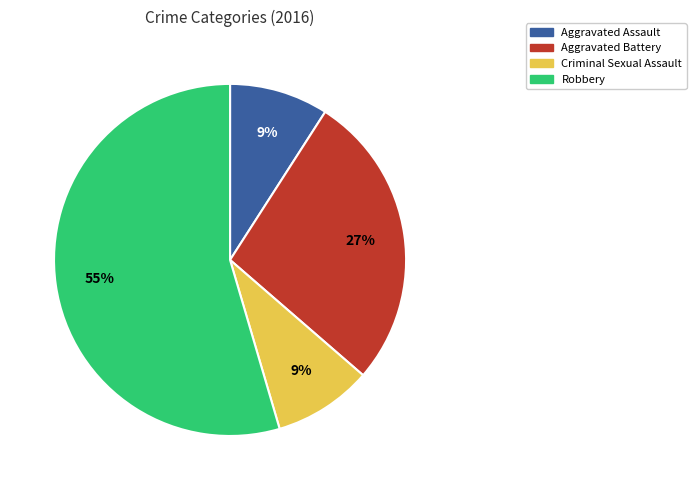

What is the majority slice?

Robbery